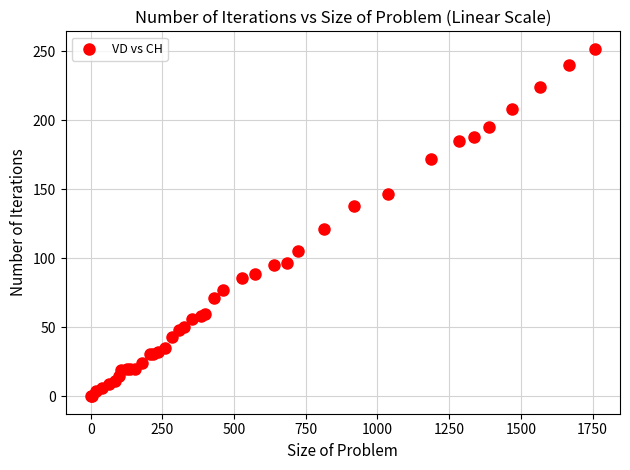

What Y value in the scatter plot is closest to 126?

121